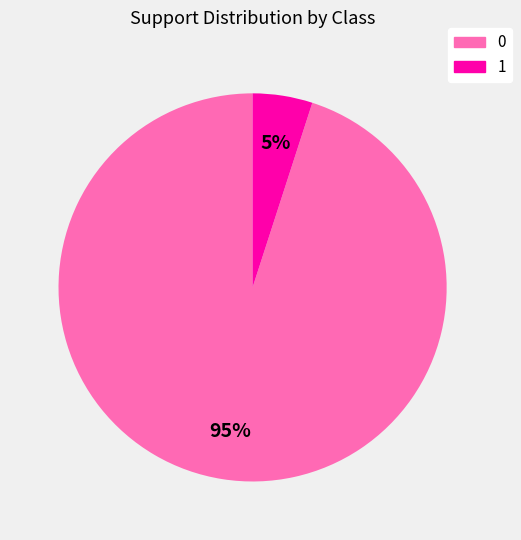

True or false: 0 accounts for 8% of the total.

False